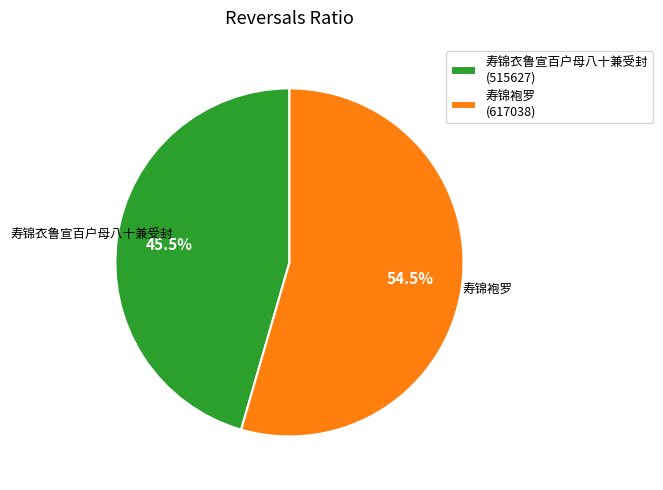

The 寿锦衣鲁宣百户母八十兼受封 slice represents 56% of the pie. True or false?

False